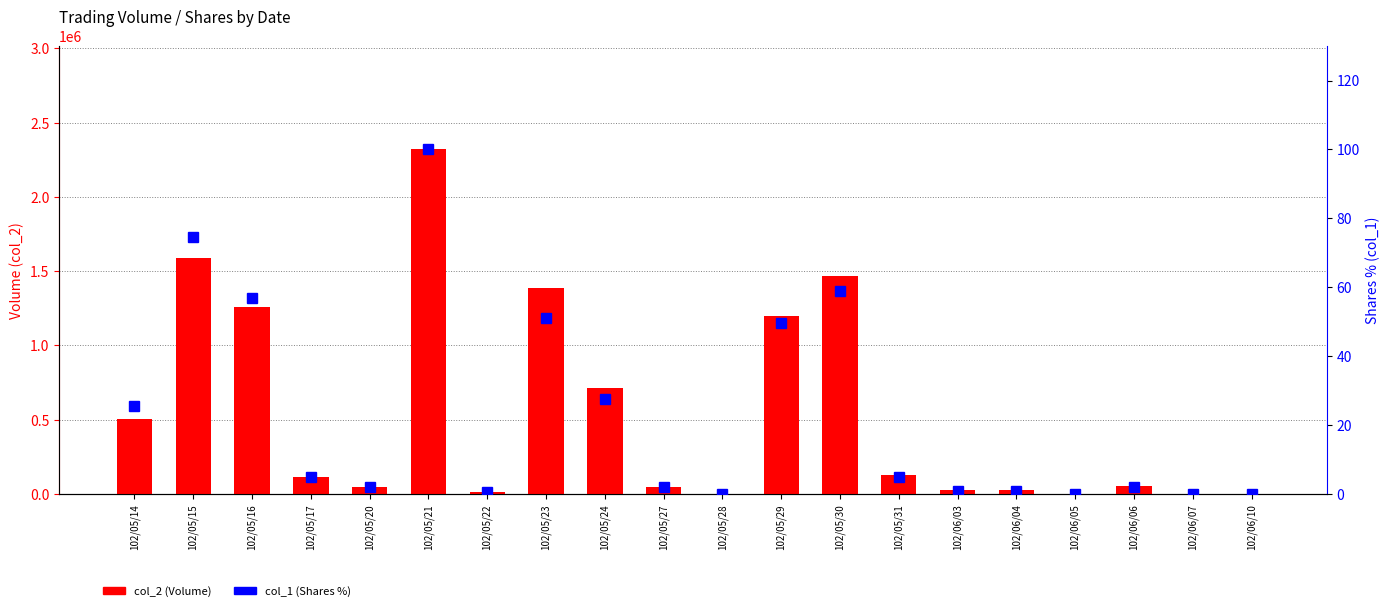

Which category has the highest value in the col_2 (Volume) series?

102/05/21